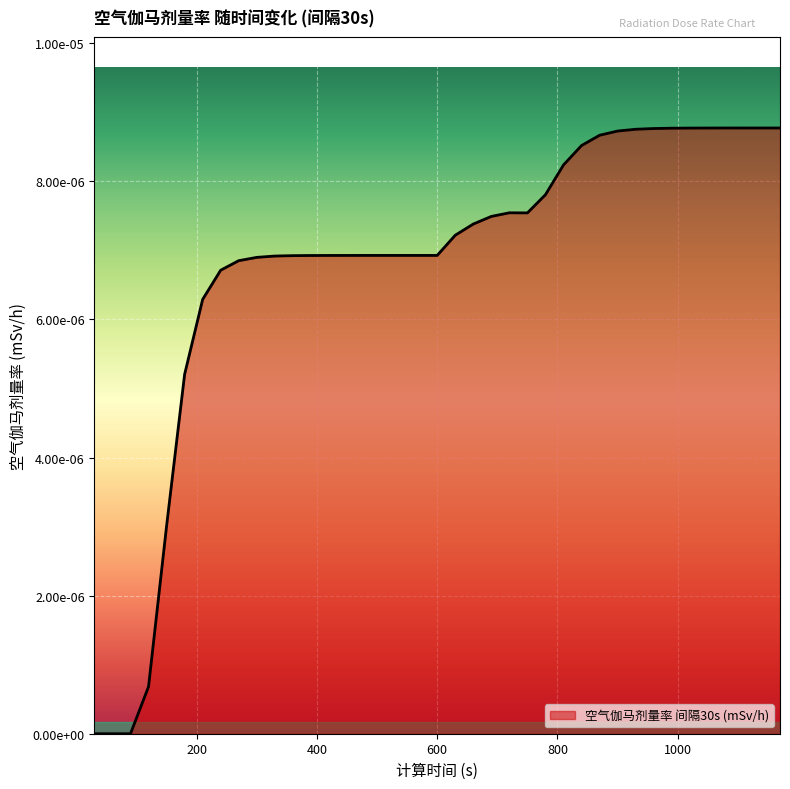

Is this an area chart (filled region under the line)?

Yes